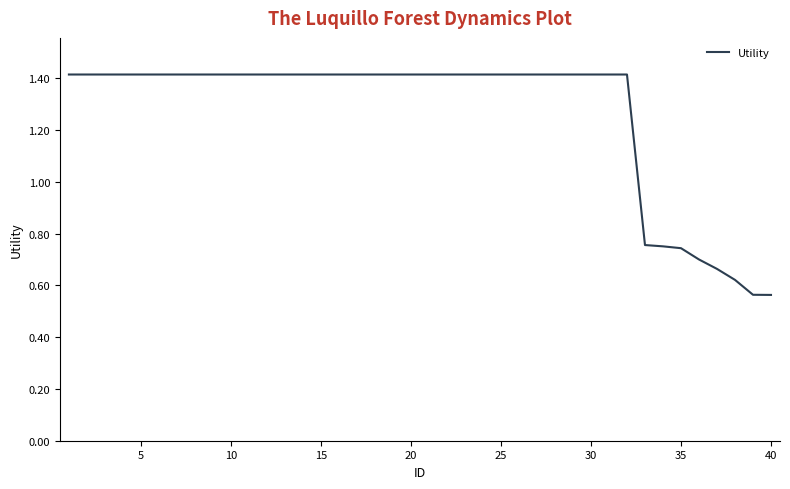

What is the maximum value shown in the chart?

1.4